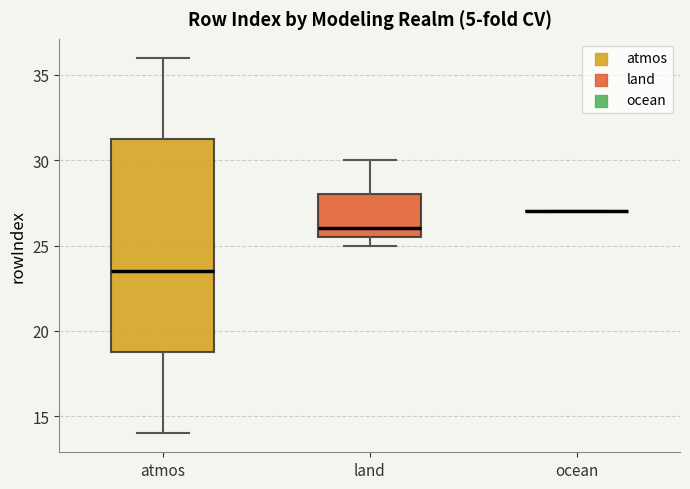

Reading left to right, read every box against the y-axis: the position of its median line, the range the box covers, and the ends of its whiskers. The values are not printed on the chart, so give them approximately, as read against the axis.

atmos: median 23.5, box 19.0 to 31.5, whiskers 14.0 to 36.0
land: median 26.0, box 25.5 to 28.0, whiskers 25.0 to 30.0
ocean: box collapsed to a line at 27.0, whiskers 27.0 to 27.0